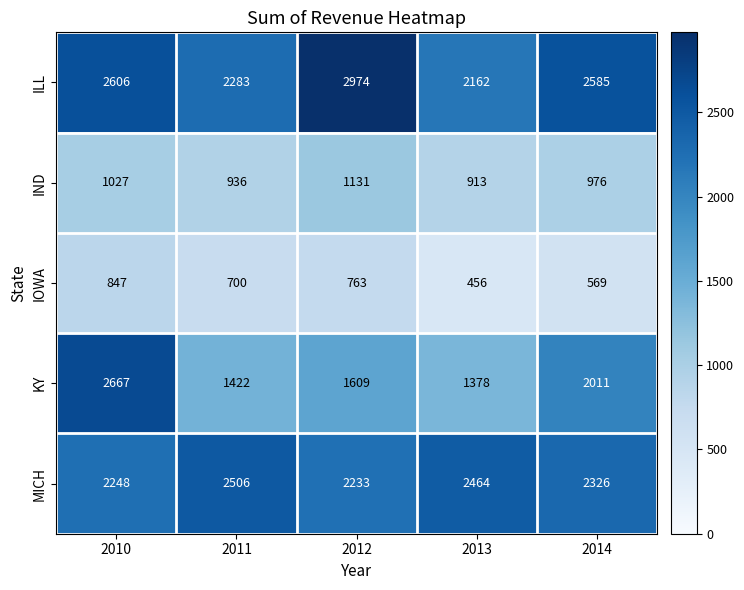

At which category does the chart reach its minimum across all series?

2013